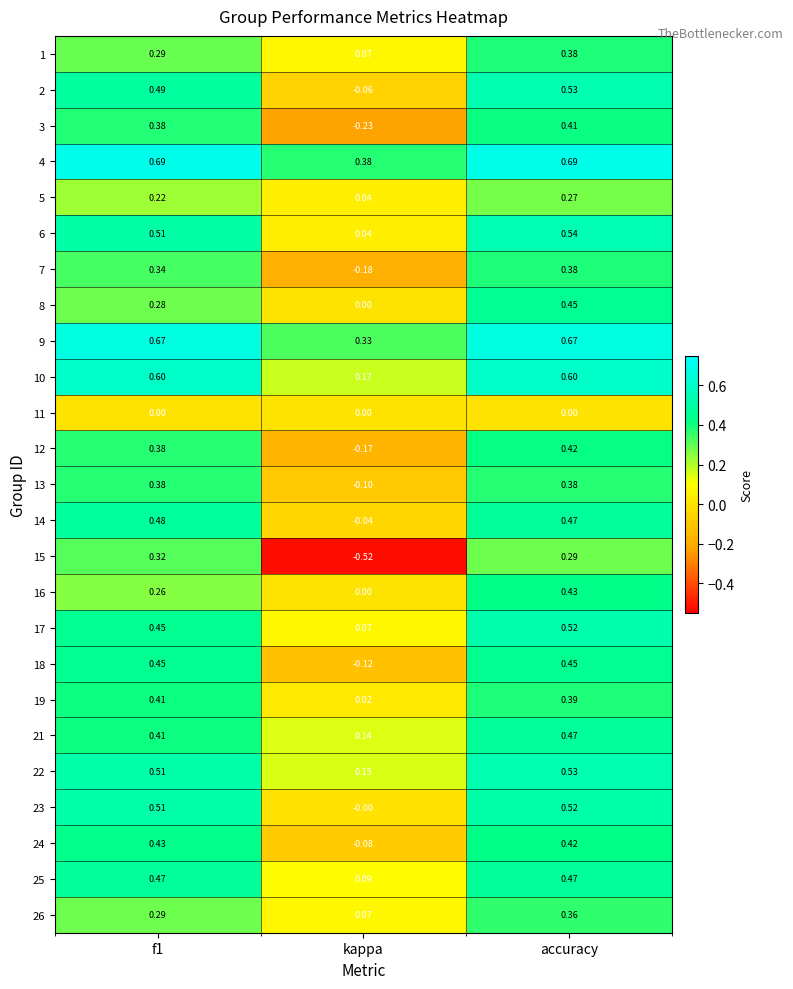

Which category has the lowest value in the 14 series?

kappa